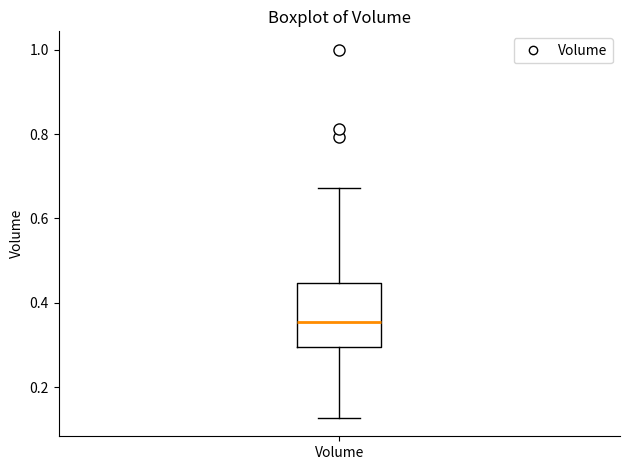

Read this box plot against the y-axis: the position of the median line, the range covered by the box, and the ends of both whiskers. The values are not printed on the chart, so give them approximately, as read against the axis.

median 0.36, box 0.30 to 0.44, whiskers 0.12 to 0.68